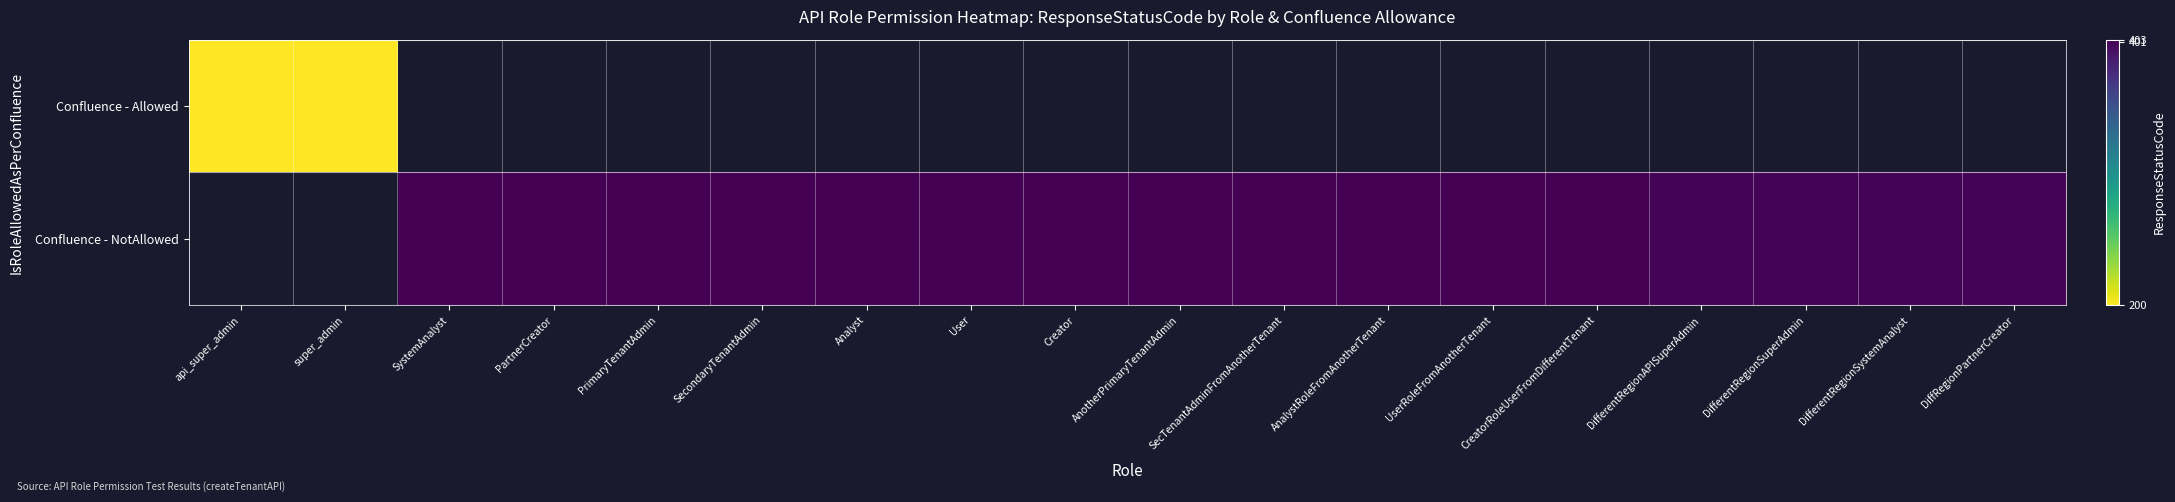

Between PrimaryTenantAdmin and Analyst, which series saw the biggest shift?

Confluence - NotAllowed